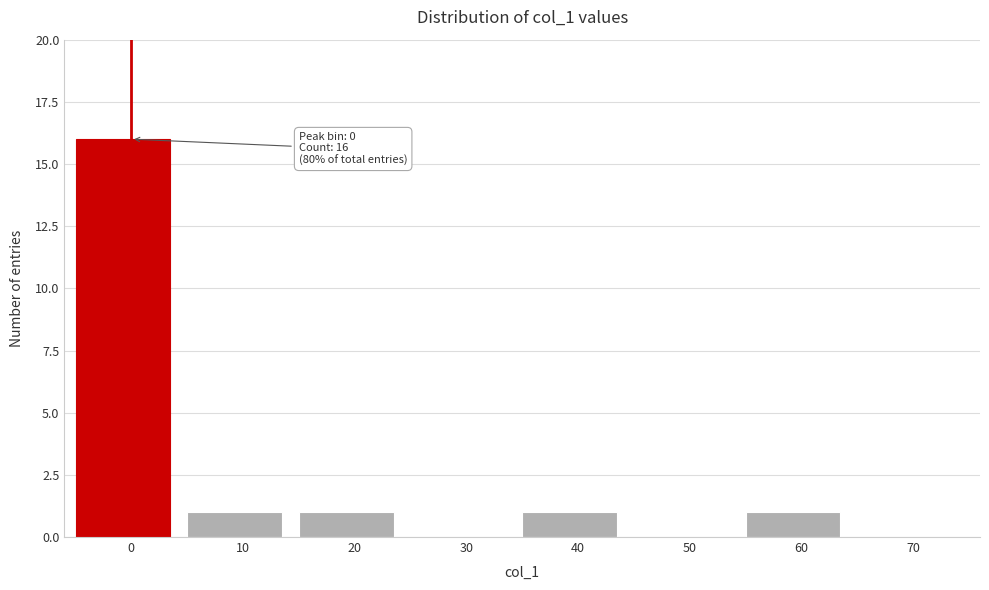

Reading left to right, what are all the values shown in this chart?

0=16	10=1	20=1	30=0	40=1	50=0	60=1	70=0